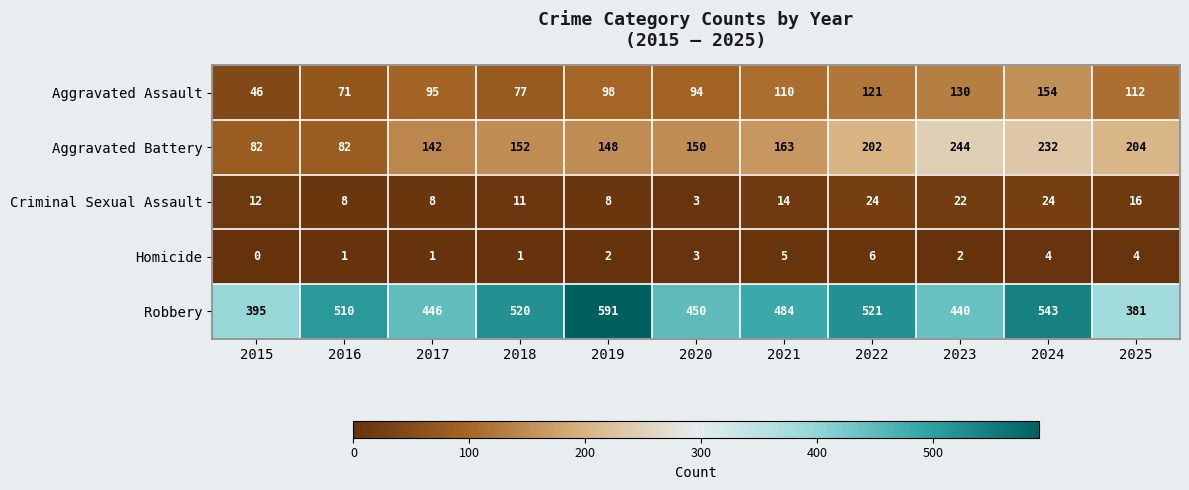

How many distinct data groups are displayed?

5